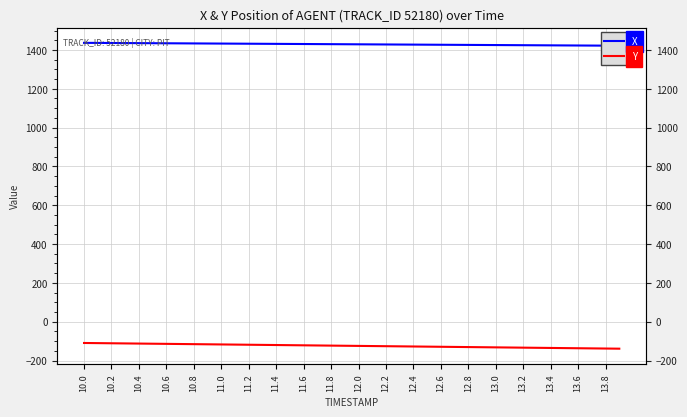

How many categories are shown in the chart?

40